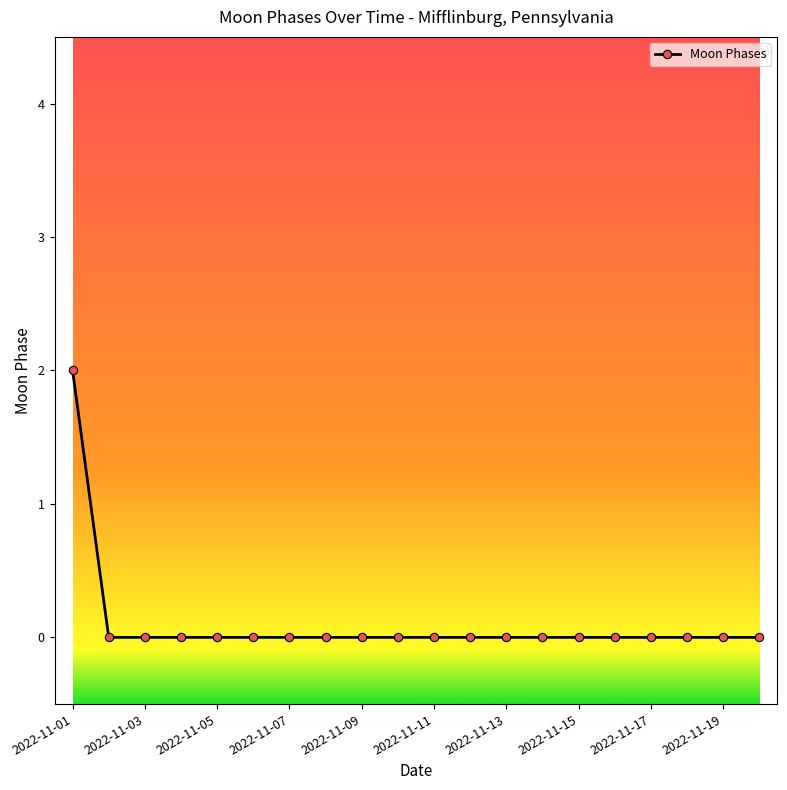

What is the difference between the maximum and minimum values?

2